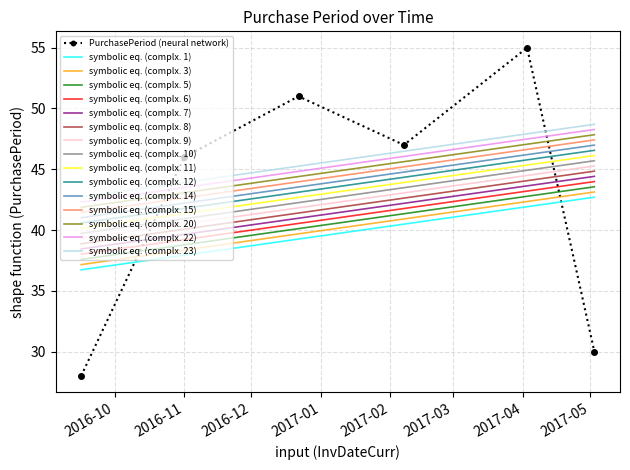

What is the sum of the values at 2017-05-03 and 2016-09-16?

58